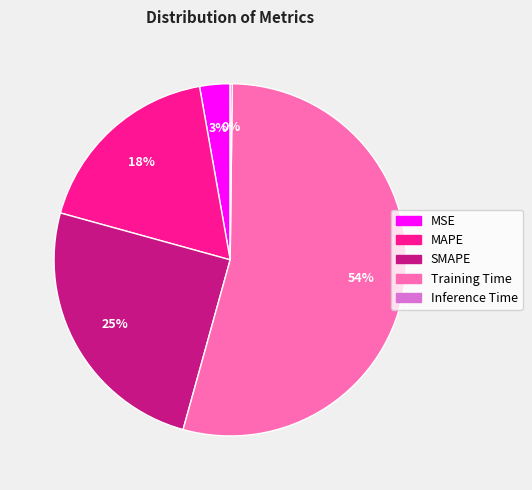

The MAPE slice represents 25% of the pie. True or false?

False